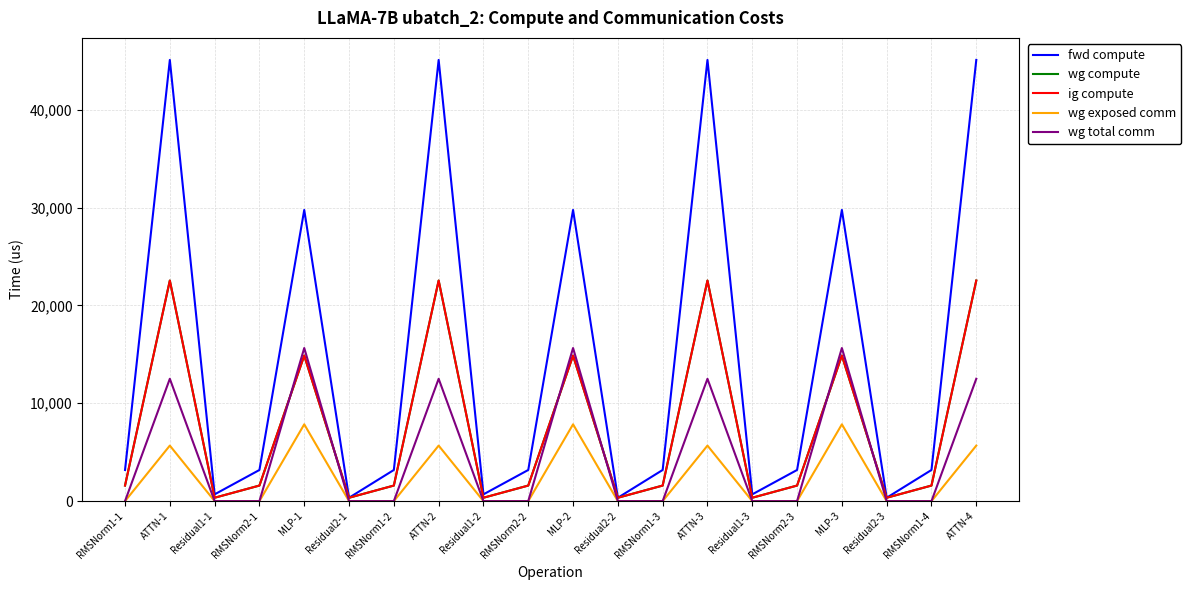

Read the wg exposed comm value at MLP-2.

7850.6